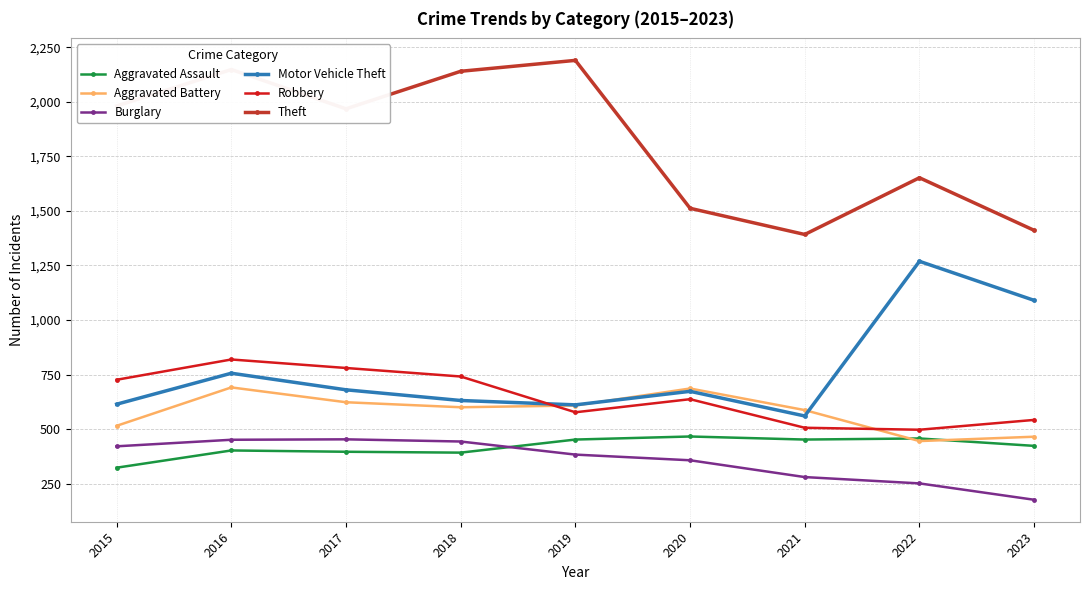

What is the average value of the Aggravated Assault series?

418